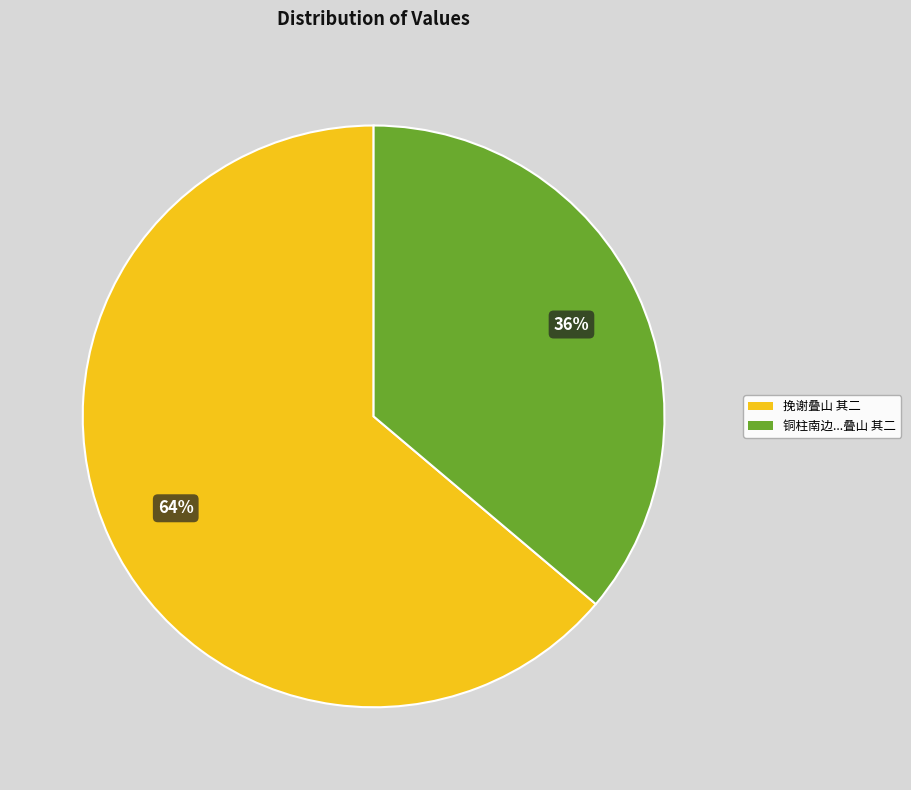

How many slices are in this pie chart?

2